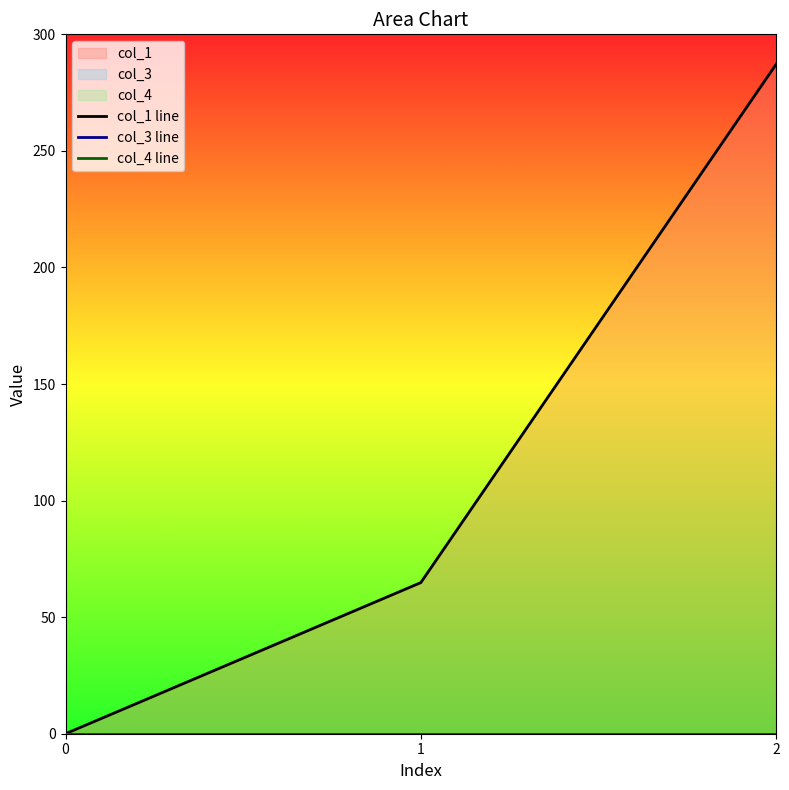

Reading left to right, transcribe all the data shown in this chart.

col_1 line: 0=0.0	1=64.8	2=287.1
col_3 line: 0=0.0	1=0.0	2=0.0
col_4 line: 0=0.0	1=0.0	2=0.0